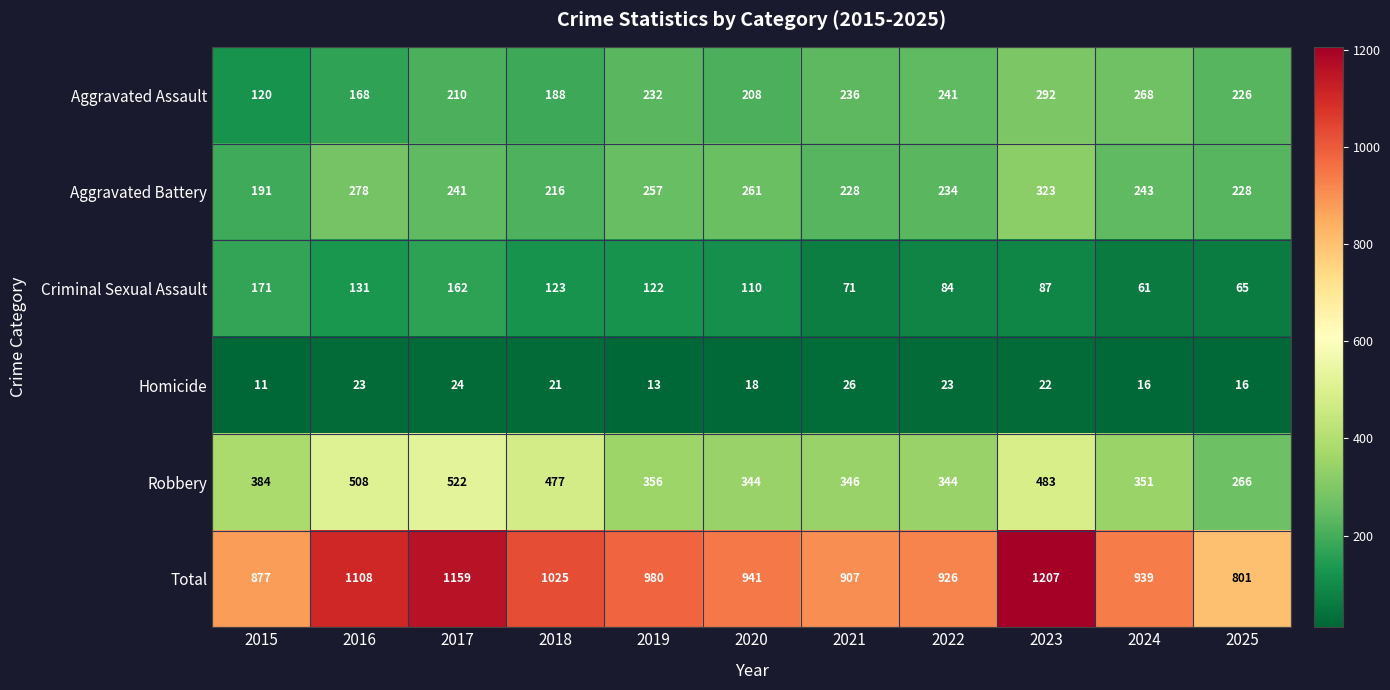

Which category has the highest value in the Robbery series?

2017